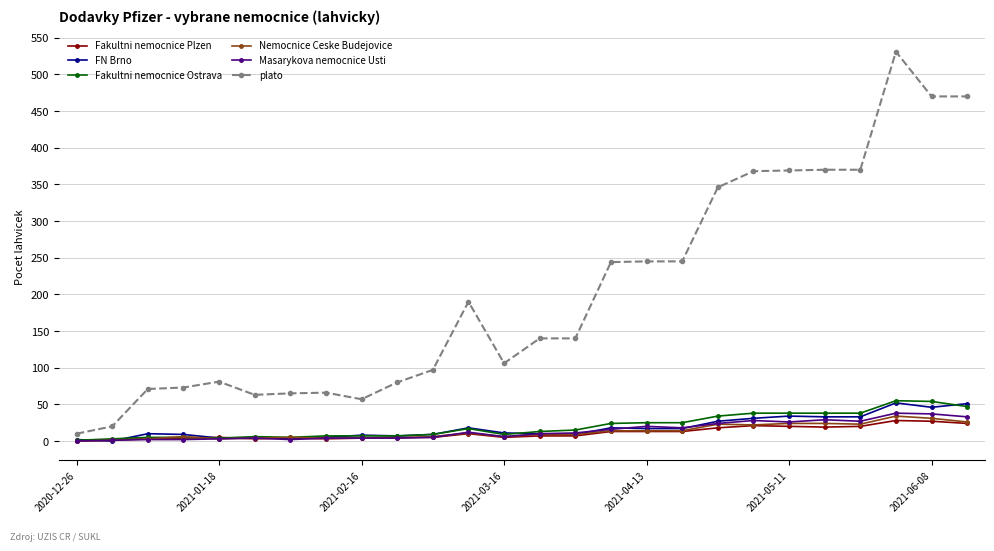

Does the chart have visible grid lines?

Yes